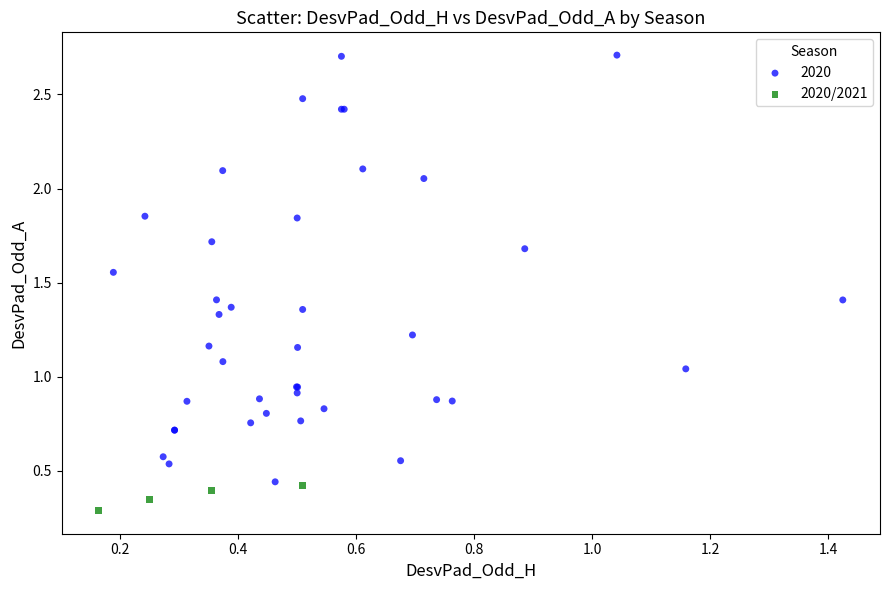

Which series has the widest spread of Y values?

2020